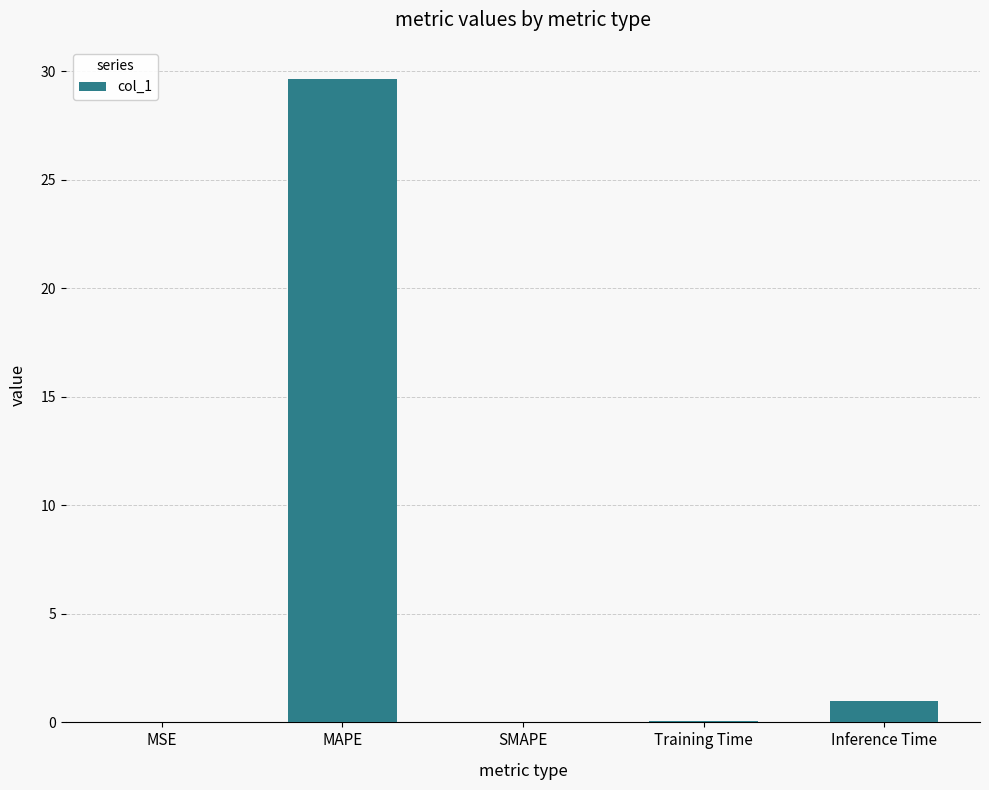

The value at SMAPE is -9.7. True or false?

False